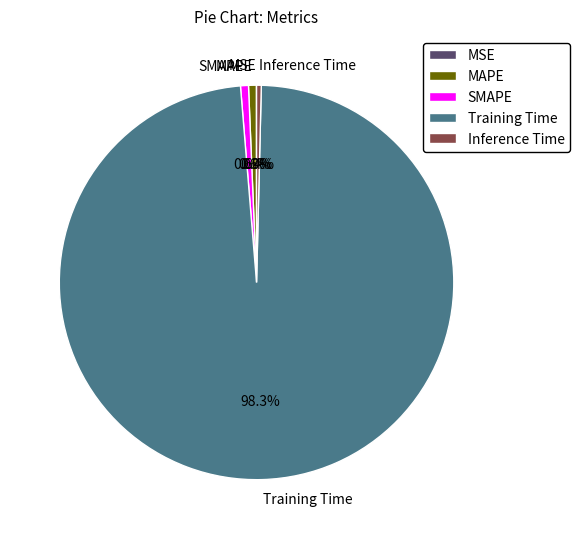

True or false: MAPE accounts for 13% of the total.

False